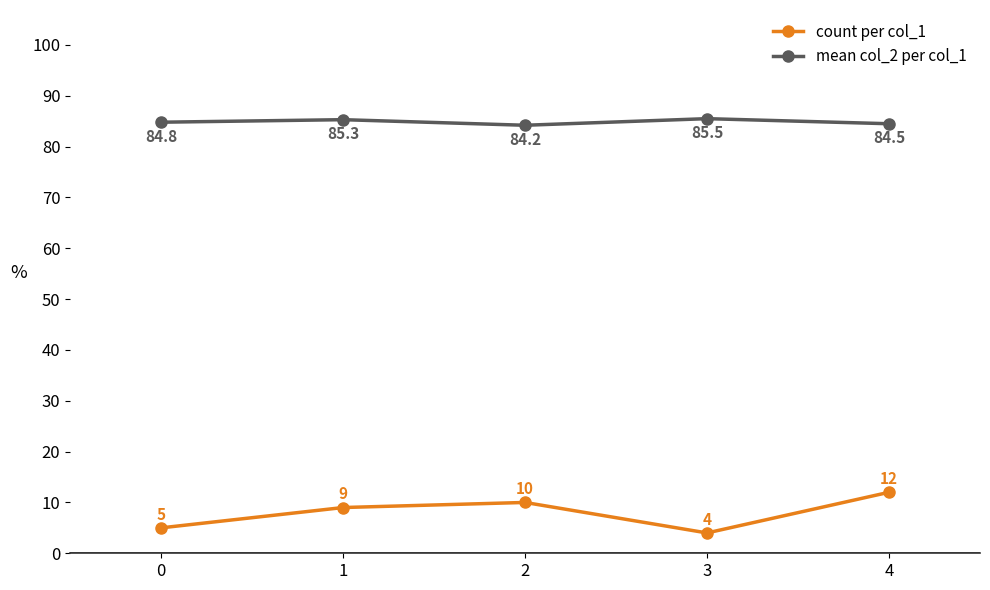

True or false: mean col_2 per col_1 has more than 1 interior local peaks.

True